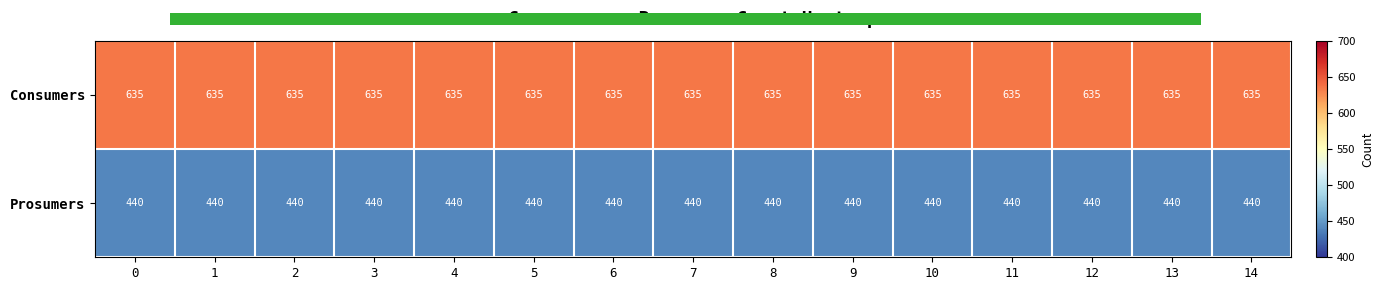

What is the difference between the highest and lowest values at 1?

195